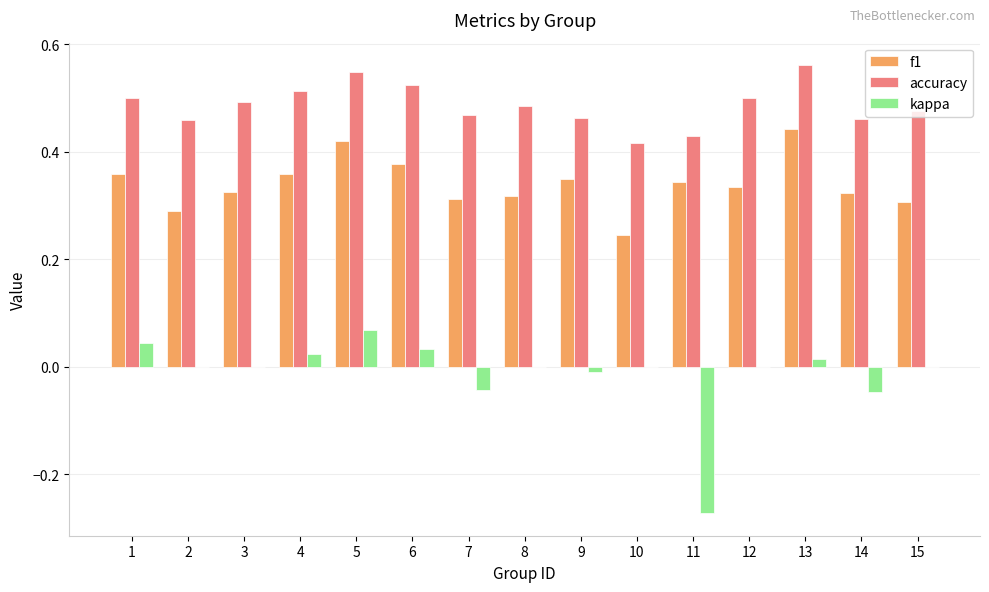

What is the sum of the f1 values at 12 and 8?

0.7